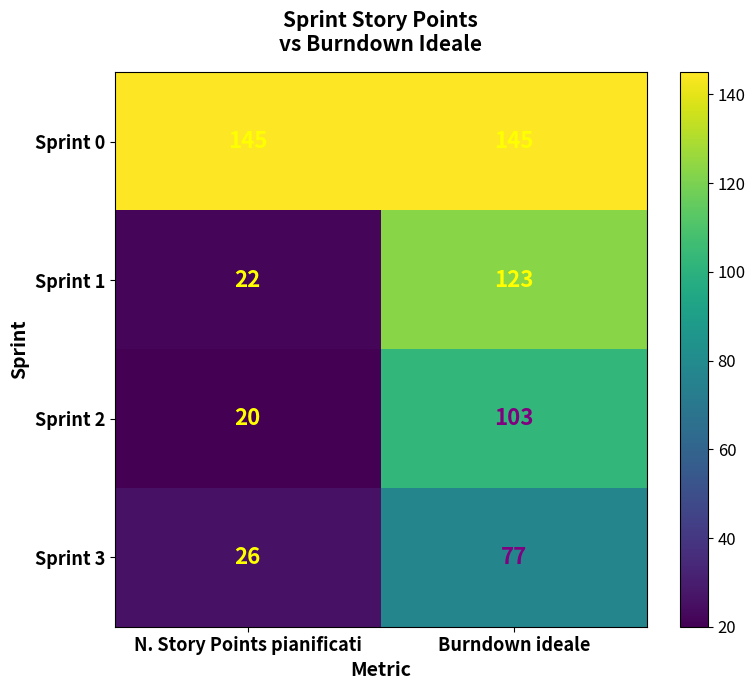

List the series in order of their peak value, lowest first.

Sprint 3, Sprint 2, Sprint 1, Sprint 0